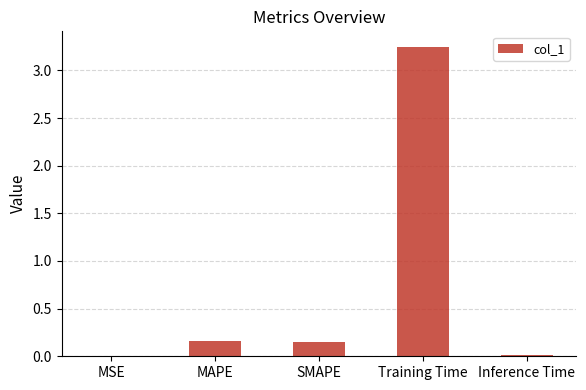

Between SMAPE and MSE, which is larger?

SMAPE